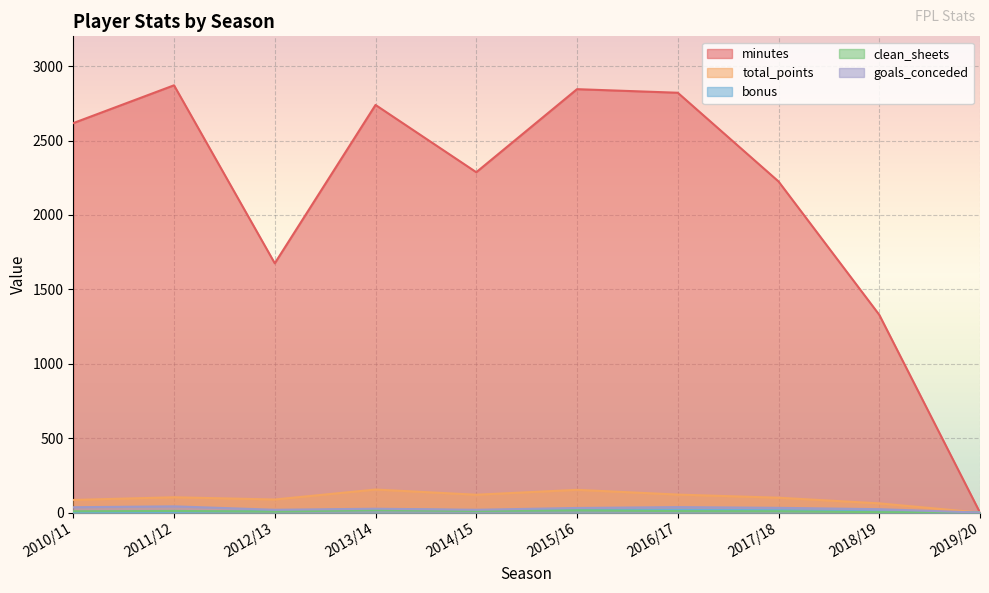

The total_points series shows 121 at 2016/17. True or false?

True